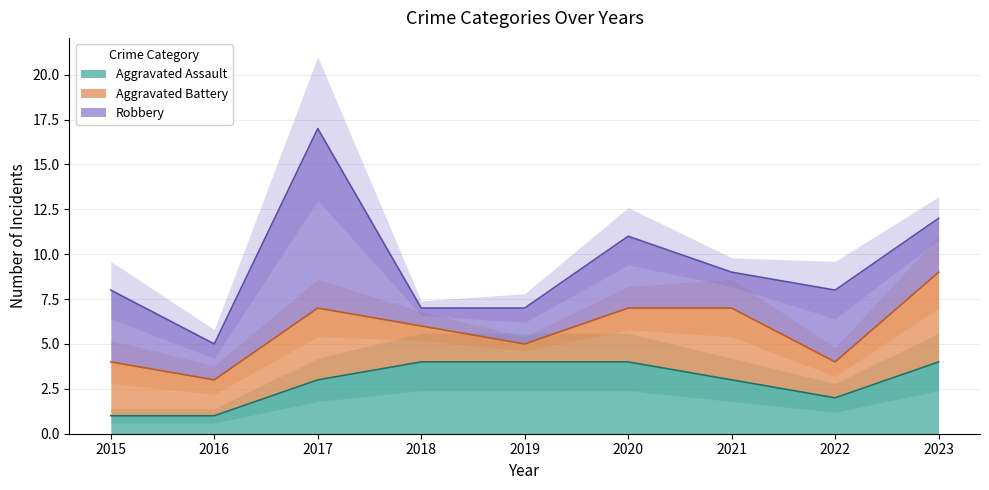

How many data points does each series have?

9